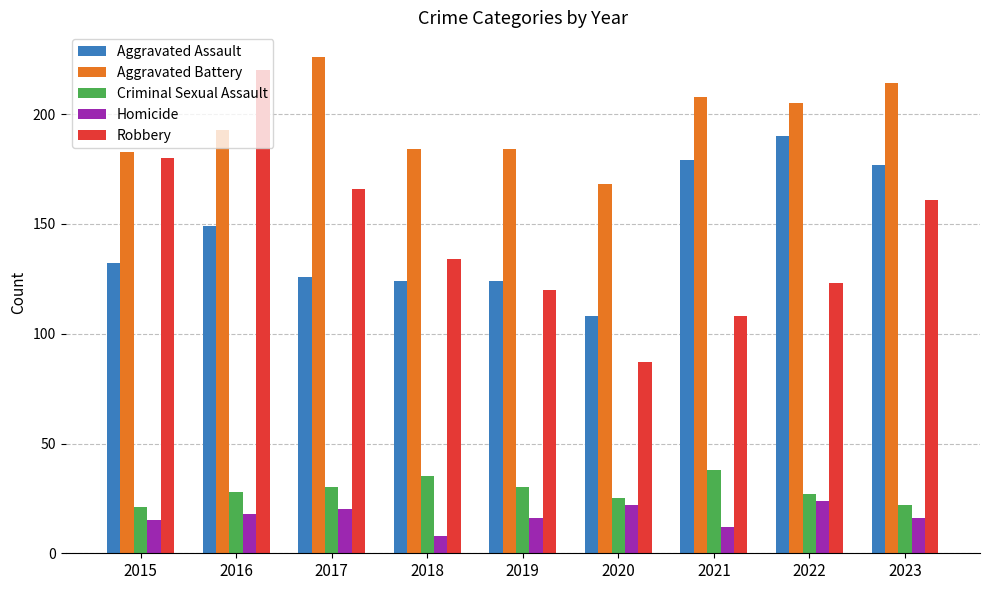

Which series changed the most between 2017 and 2018?

Aggravated Battery